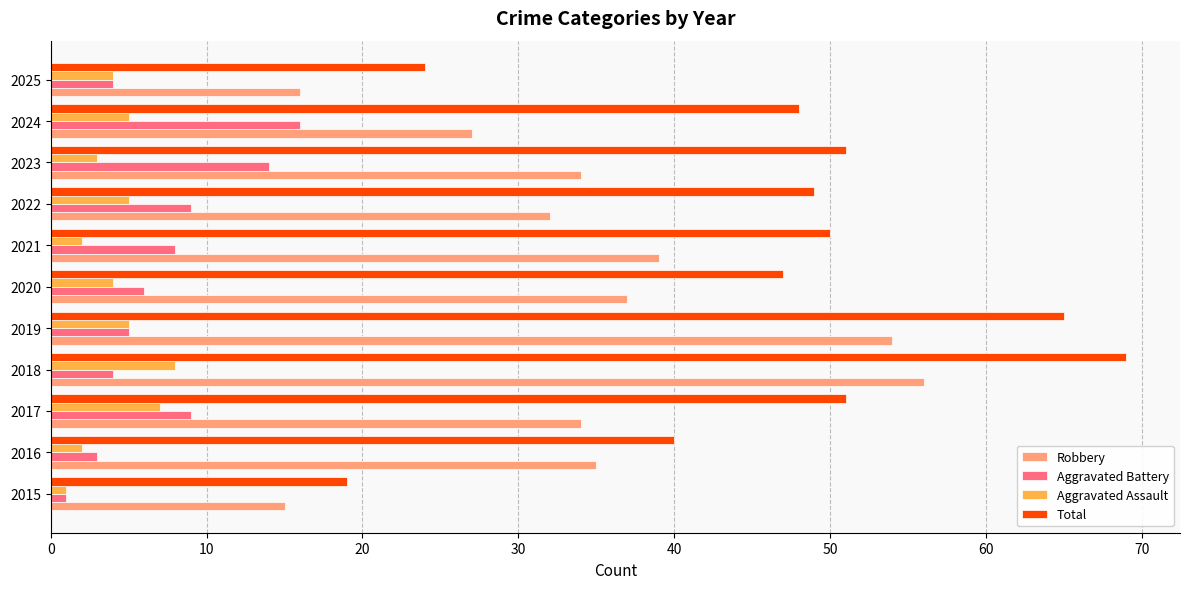

The Aggravated Battery series shows 7 at 2024. True or false?

False